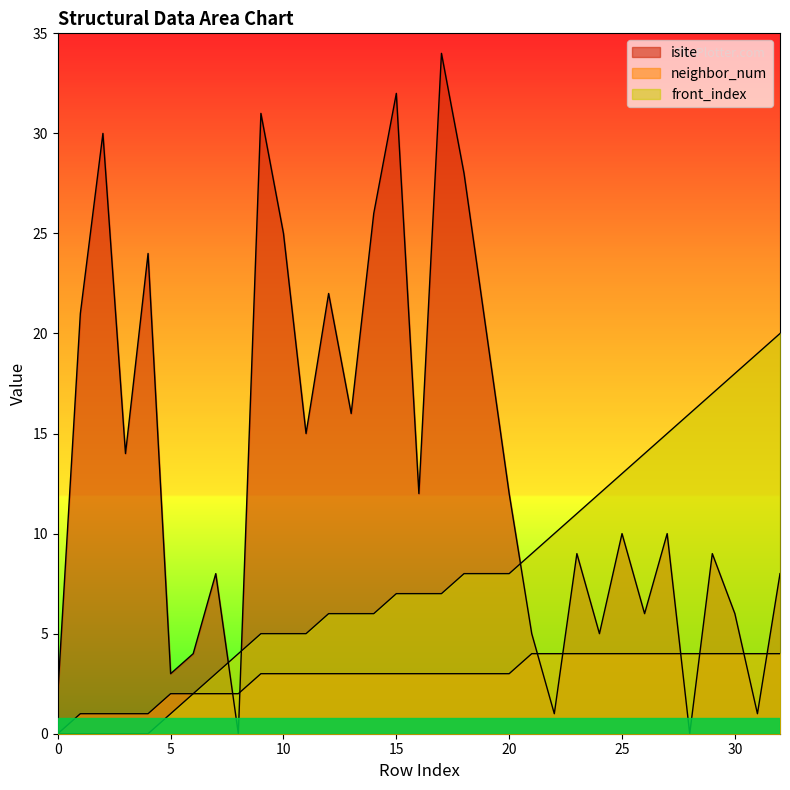

Rank the series by their maximum value, from lowest to highest.

neighbor_num, front_index, isite